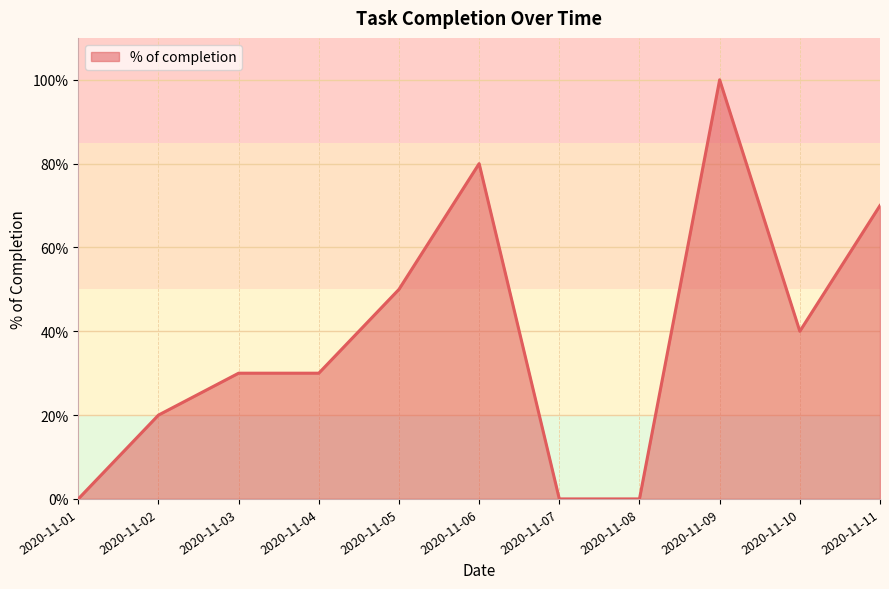

Does the chart display data point markers on the line(s)?

No